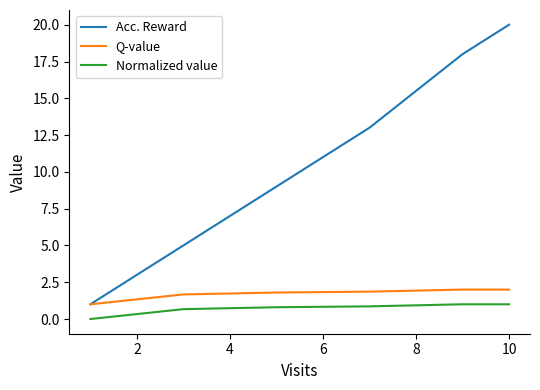

What is the value of the Q-value point at the 8th from the left?

2.0